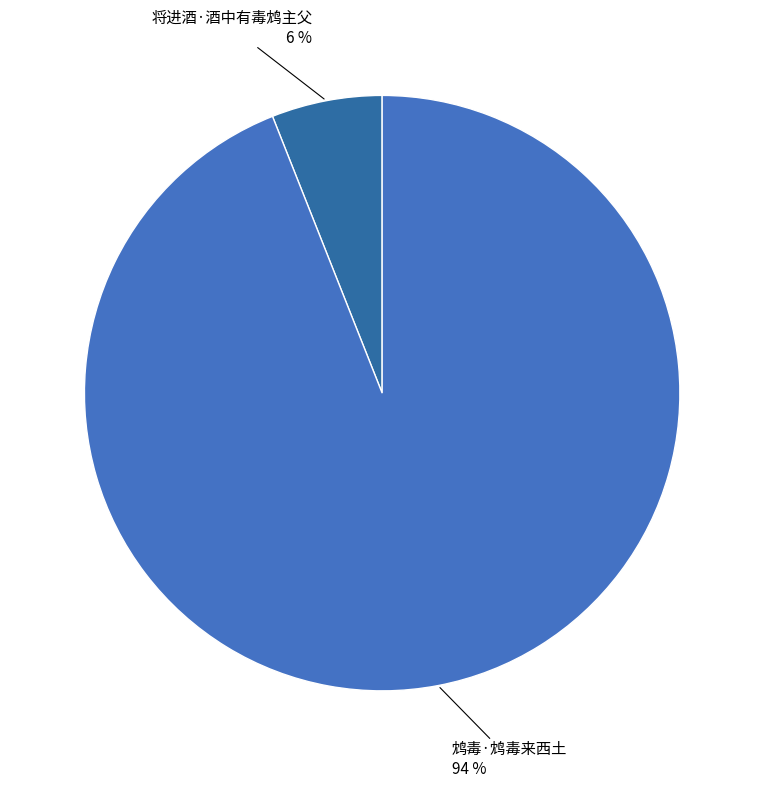

Which has a higher value, 鸩毒·鸩毒来西土 or 将进酒·酒中有毒鸩主父?

鸩毒·鸩毒来西土